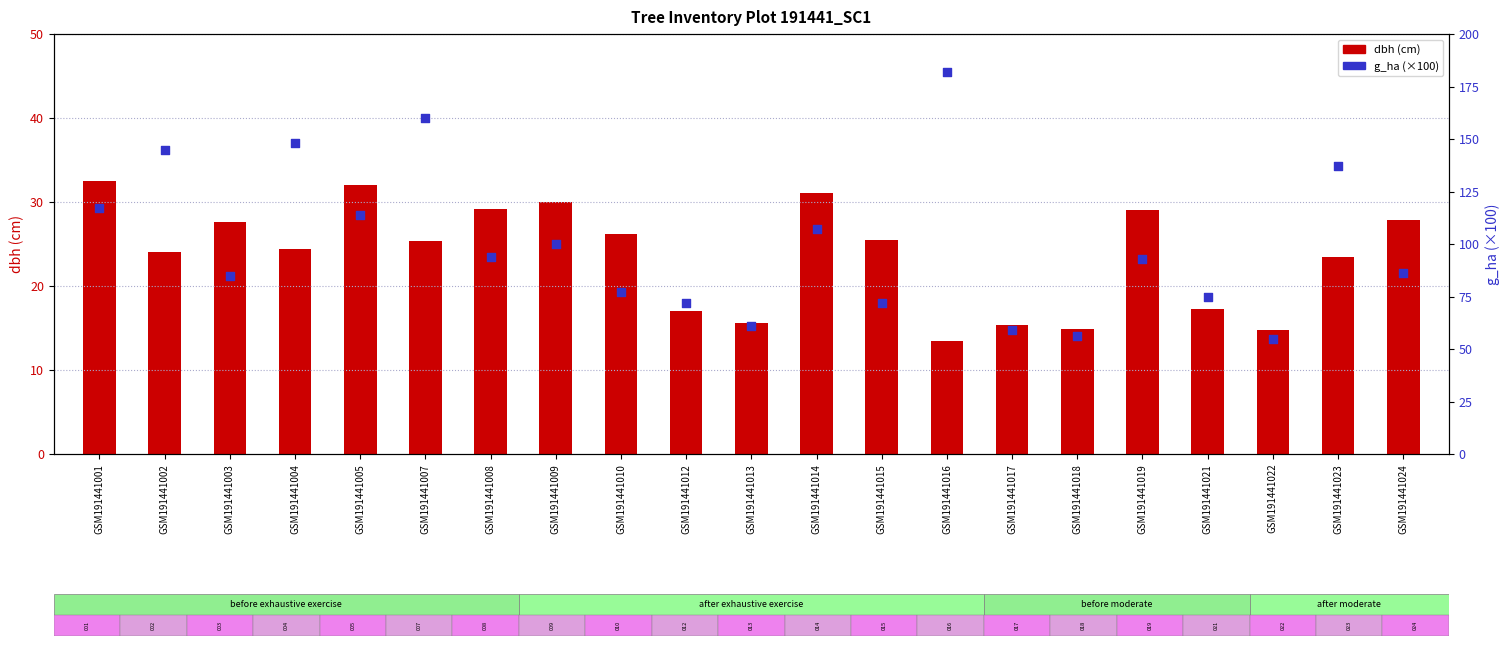

Which series reaches the minimum Y coordinate?

dbh